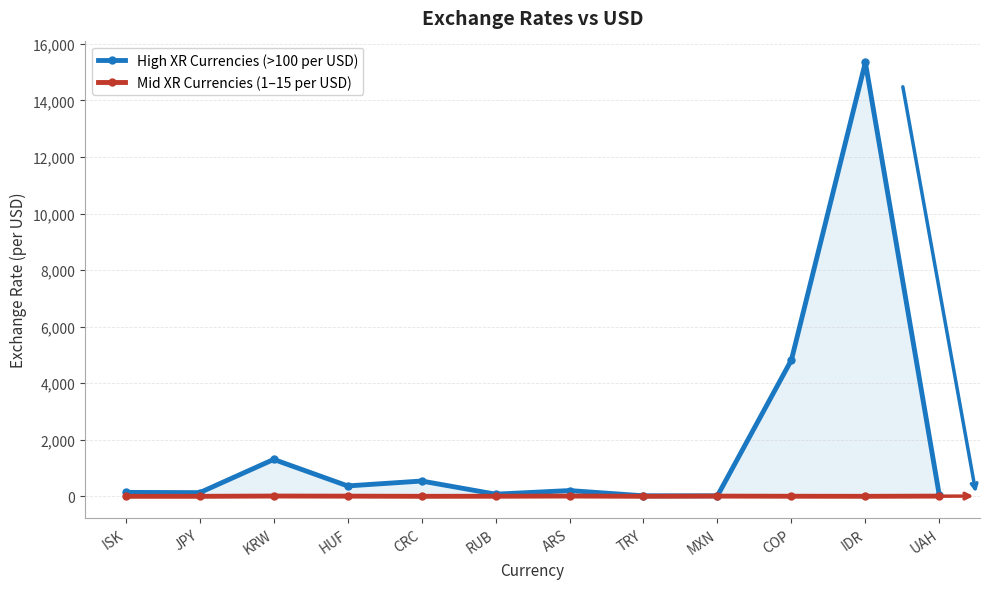

At which label does High XR Currencies (>100 per USD) reach its minimum?

MXN